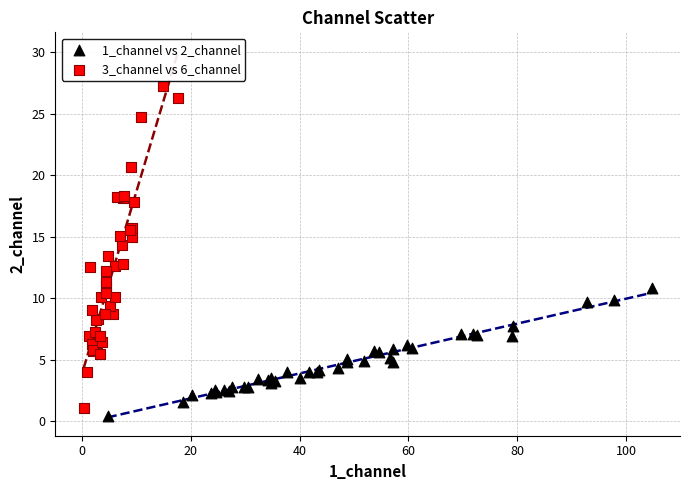

Which series has the widest spread of Y values?

3_channel vs 6_channel